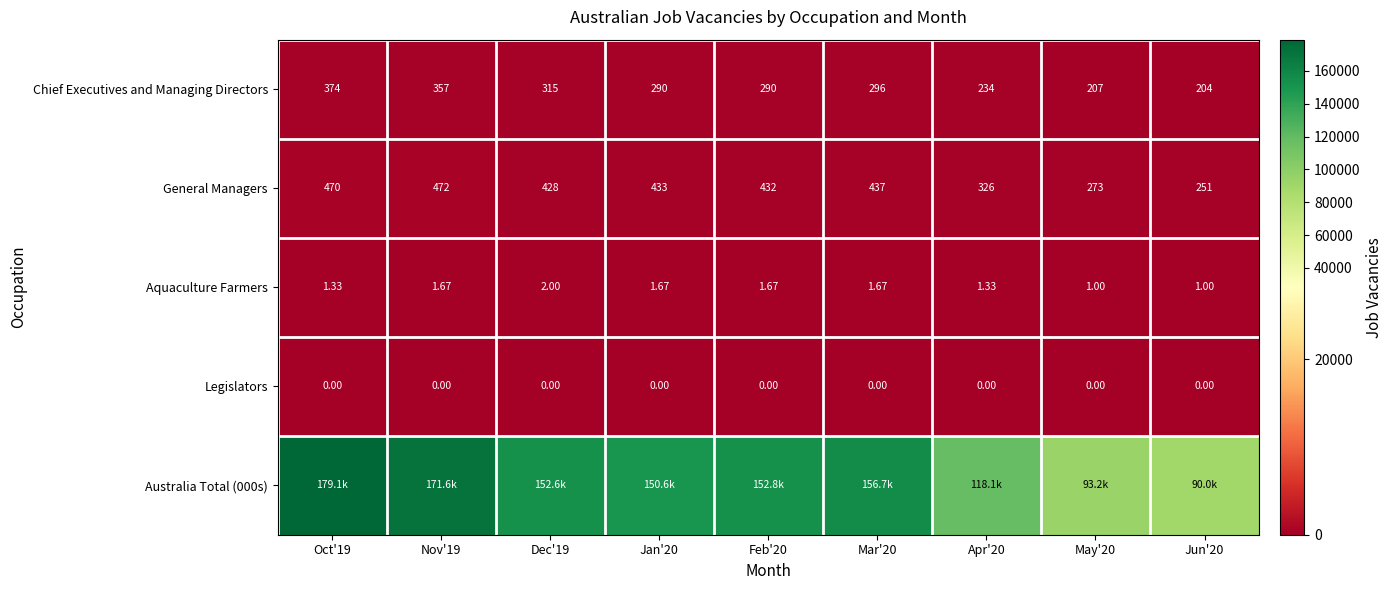

Is it true that Aquaculture Farmers equals 2.4 at Feb'20?

False